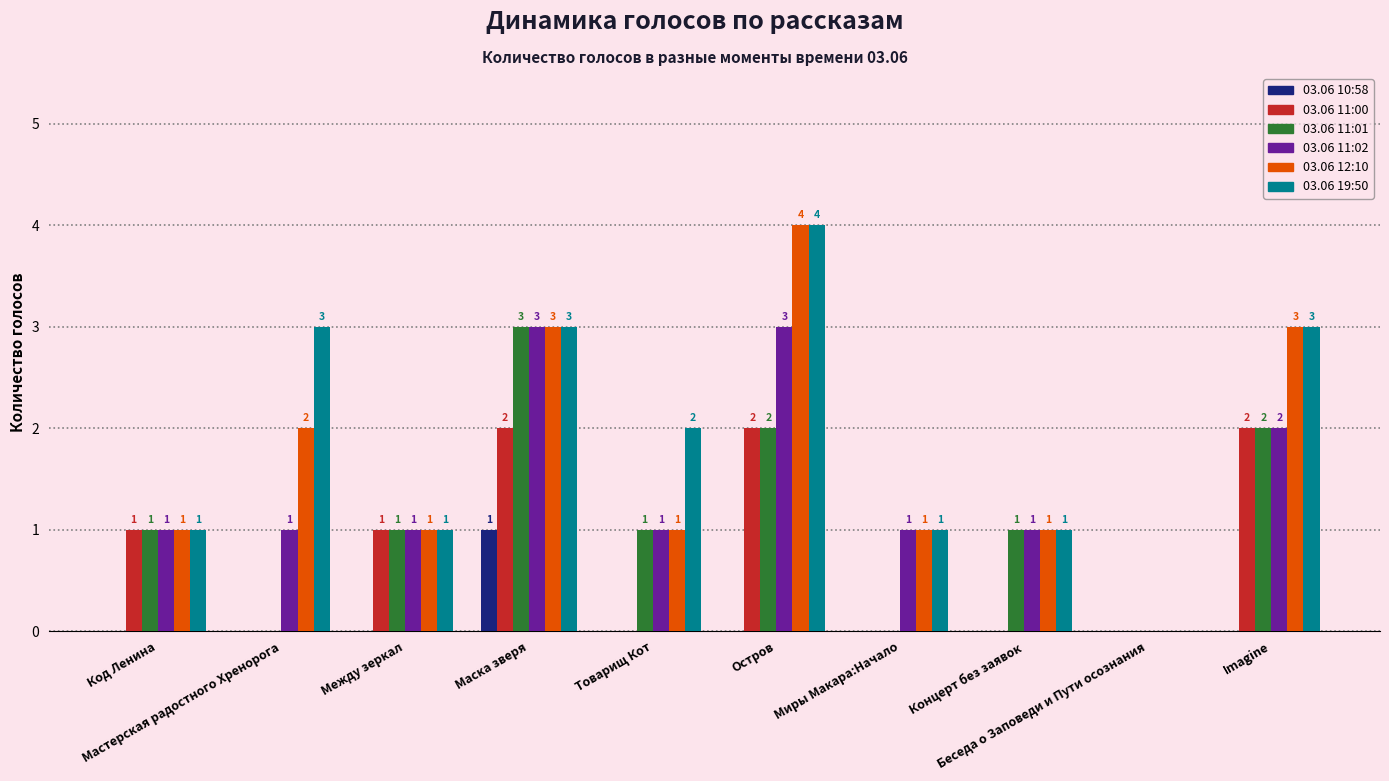

The value of 03.06 11:02 at Товарищ Кот is 1. True or false?

True